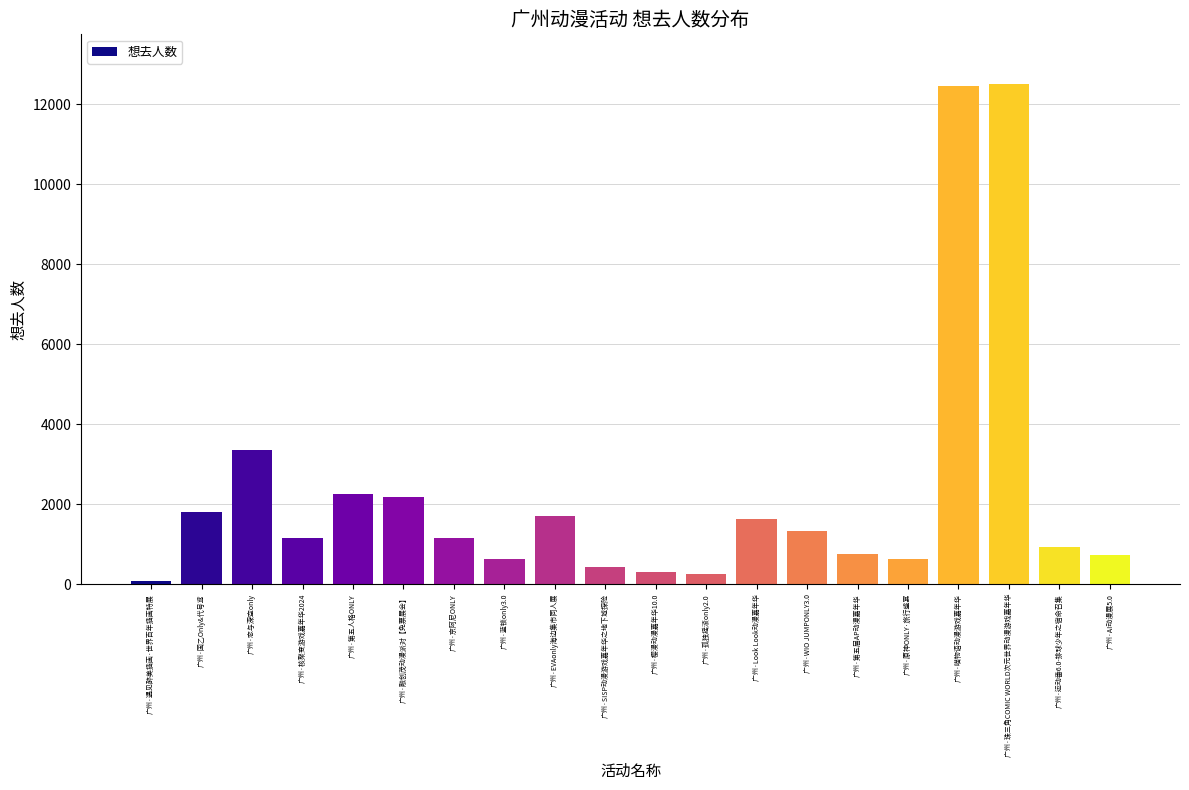

What is the label of the 1st bar from the right?

广州·AI动漫展5.0